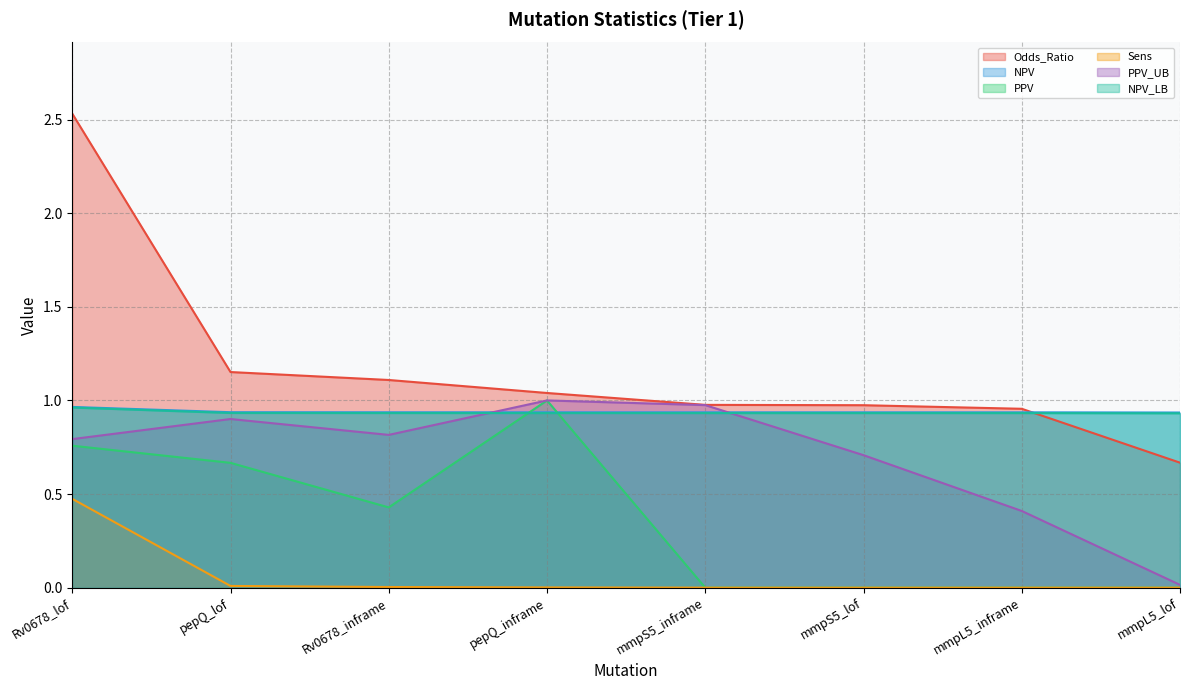

At which label does Odds_Ratio first exceed 1?

Rv0678_lof